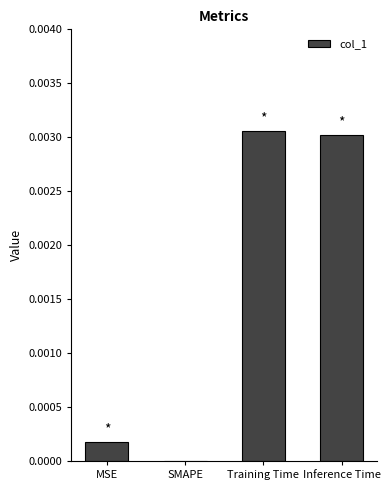

Between Training Time and SMAPE, which is larger?

Training Time